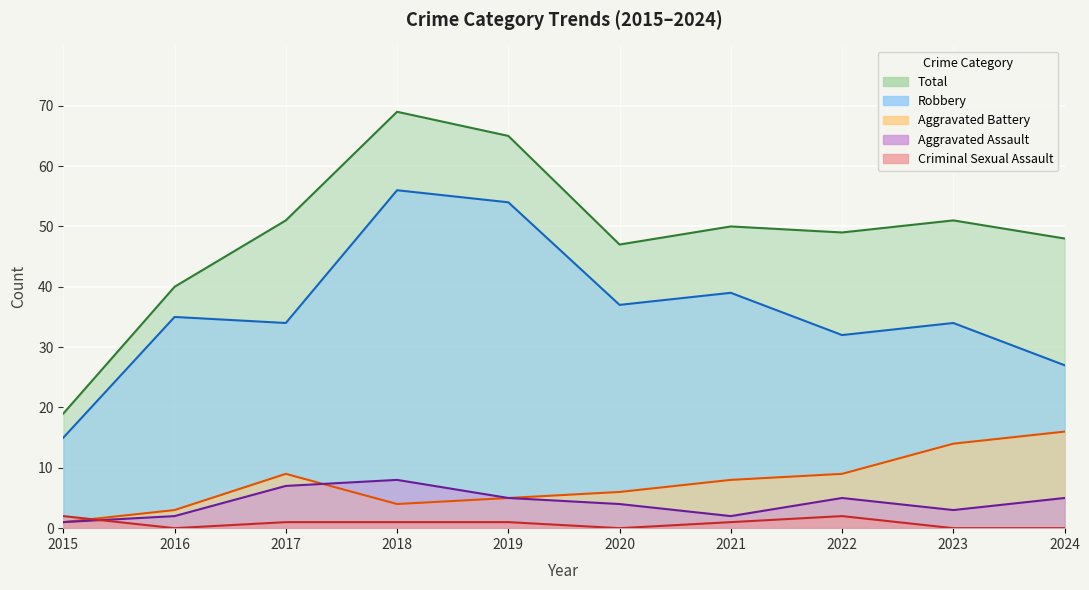

How many series are shown in this chart?

5